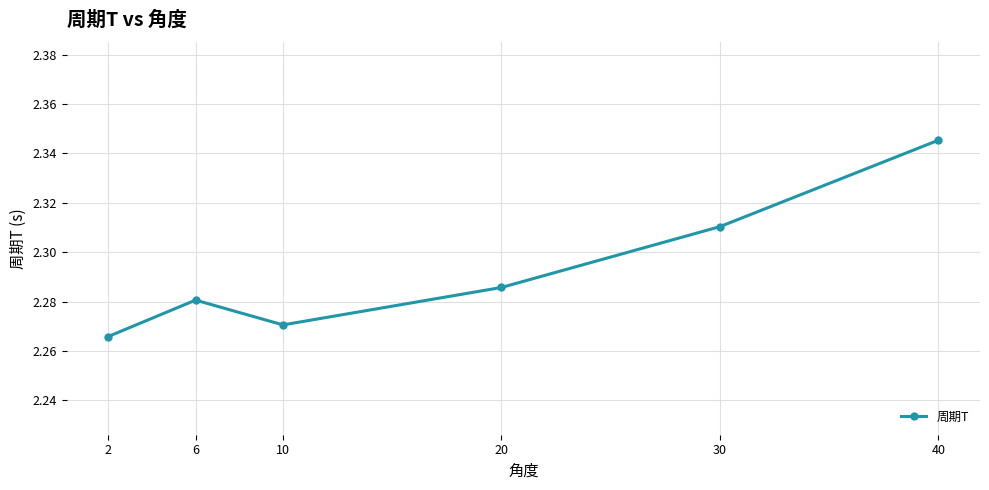

At which category does the chart reach its peak across all series?

40